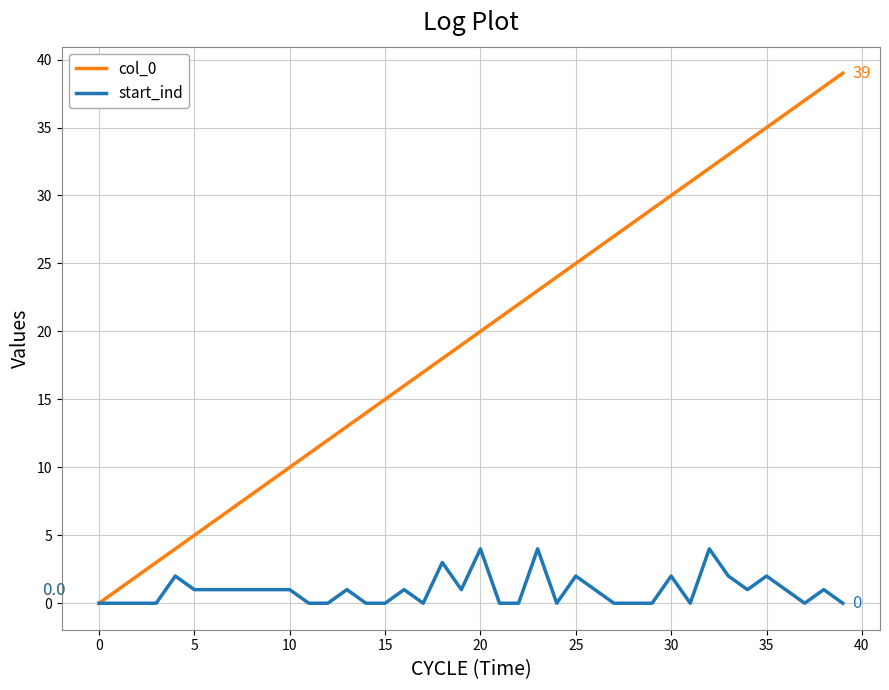

What is the sum of all start_ind values?

38